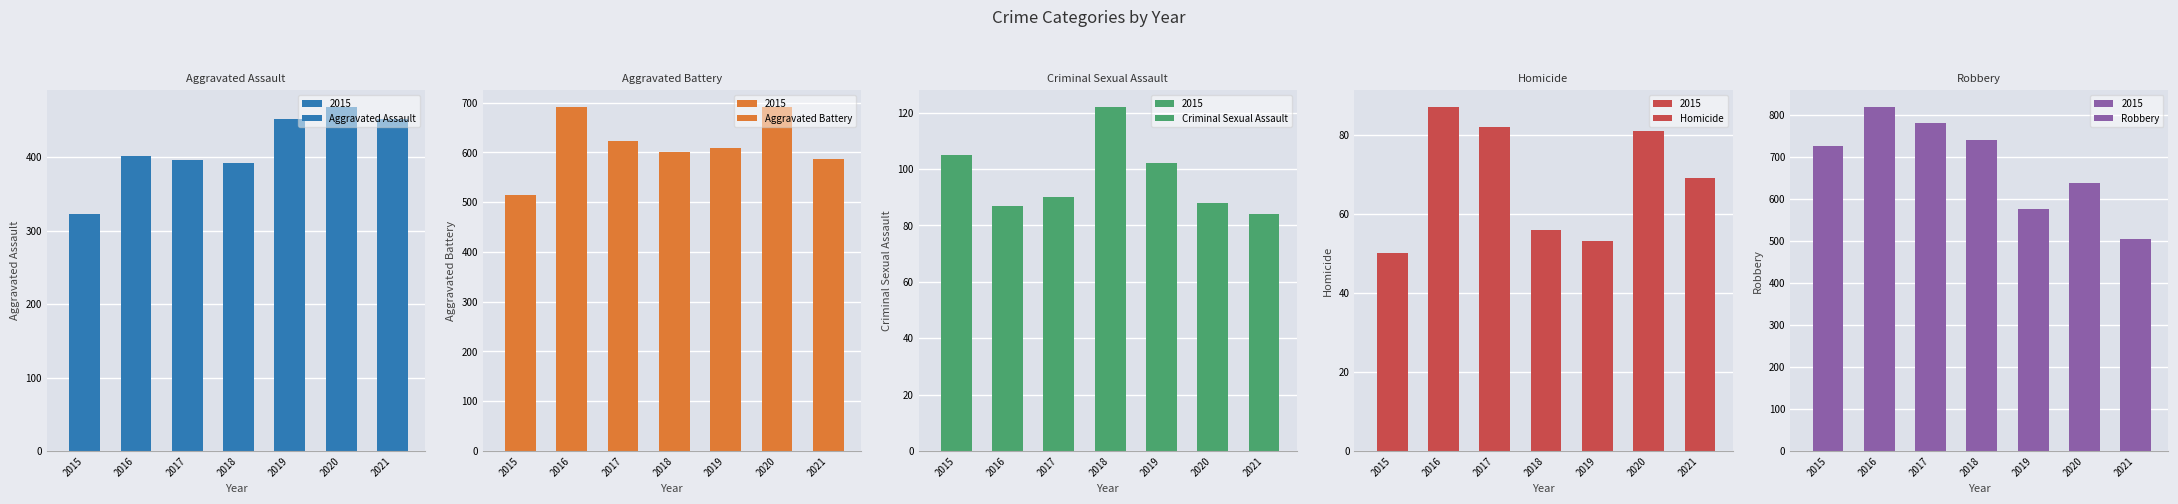

Which series has the largest total across all categories?

Robbery